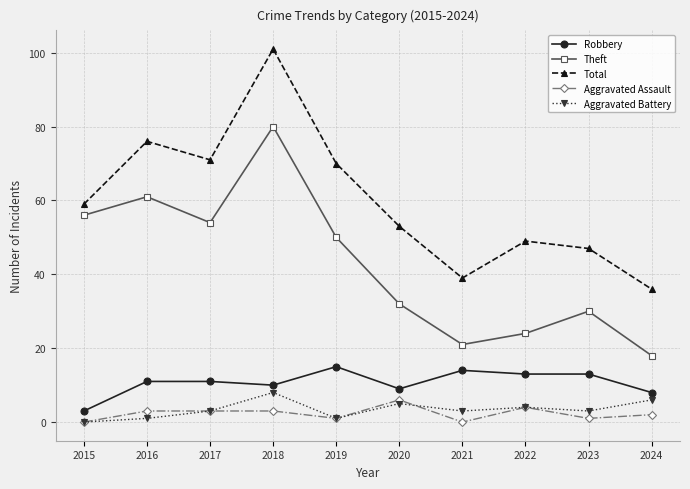

Is the value of Aggravated Battery at 2022 greater than the value of Total at 2015?

No